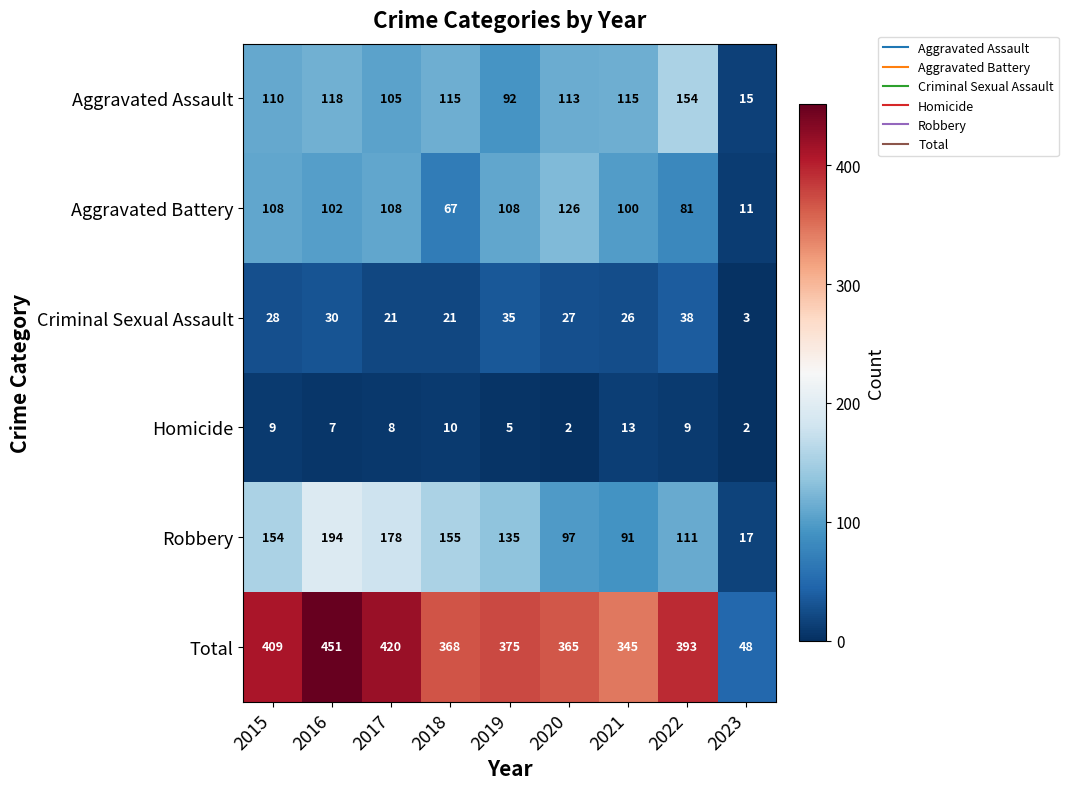

The value of Aggravated Assault at 2021 is 115. True or false?

True